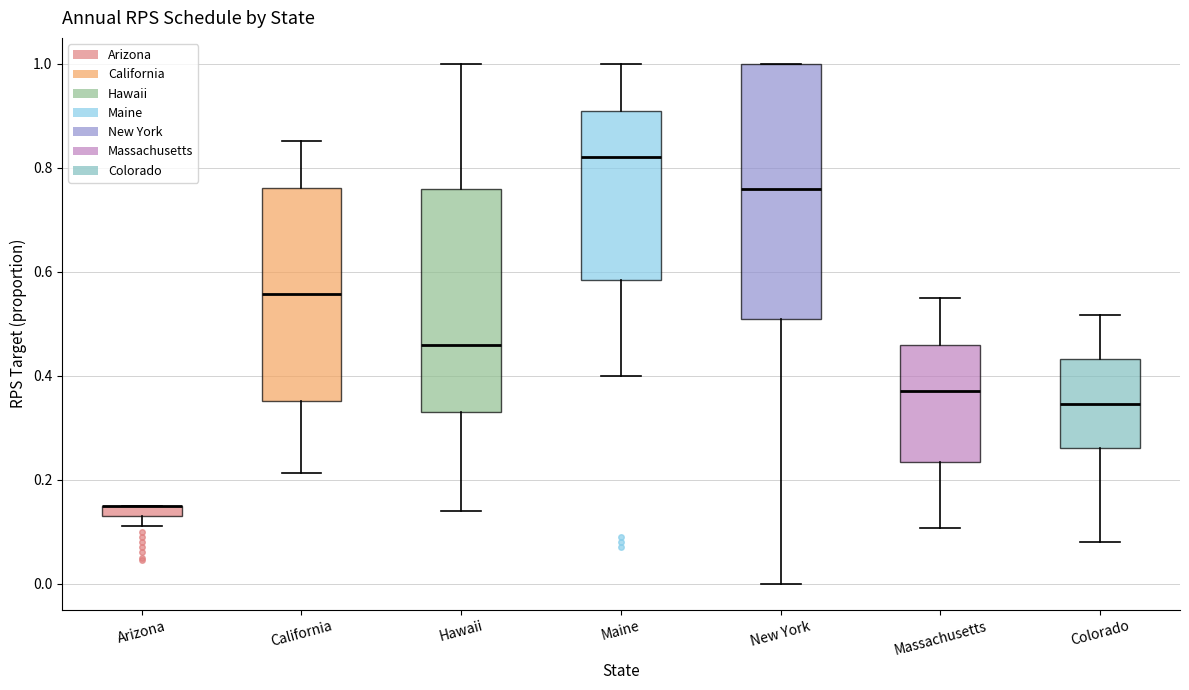

Where is the upper edge of the box for California on the y-axis? The values are not printed on the chart, so give them approximately, as read against the axis.

0.76